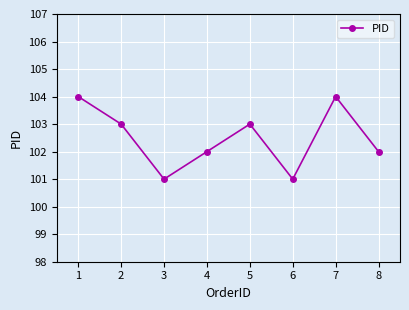

What value does the data have at 7?

104